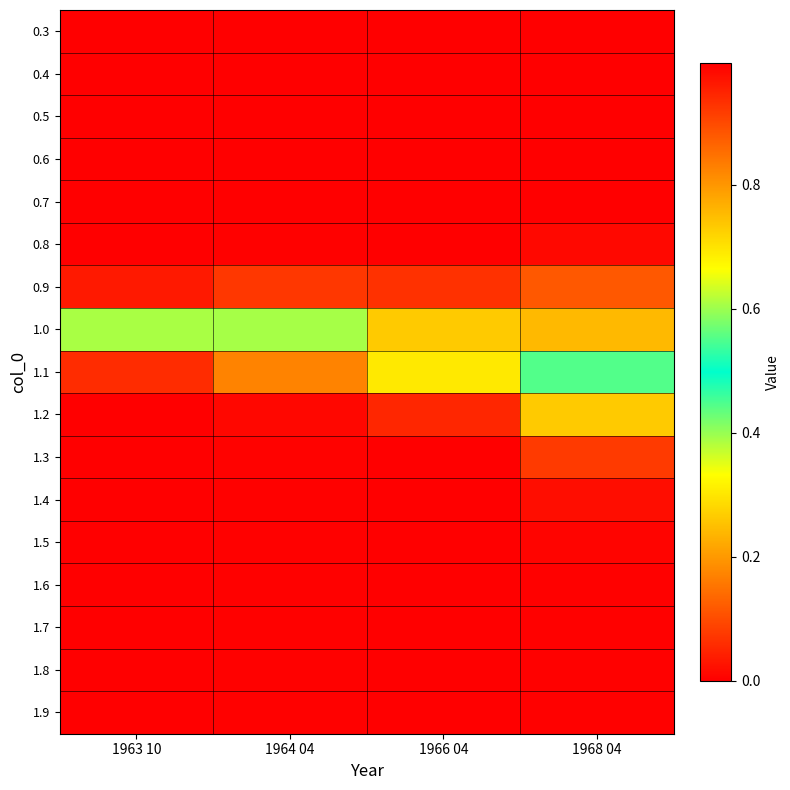

Which series has the widest spread of values?

1.1